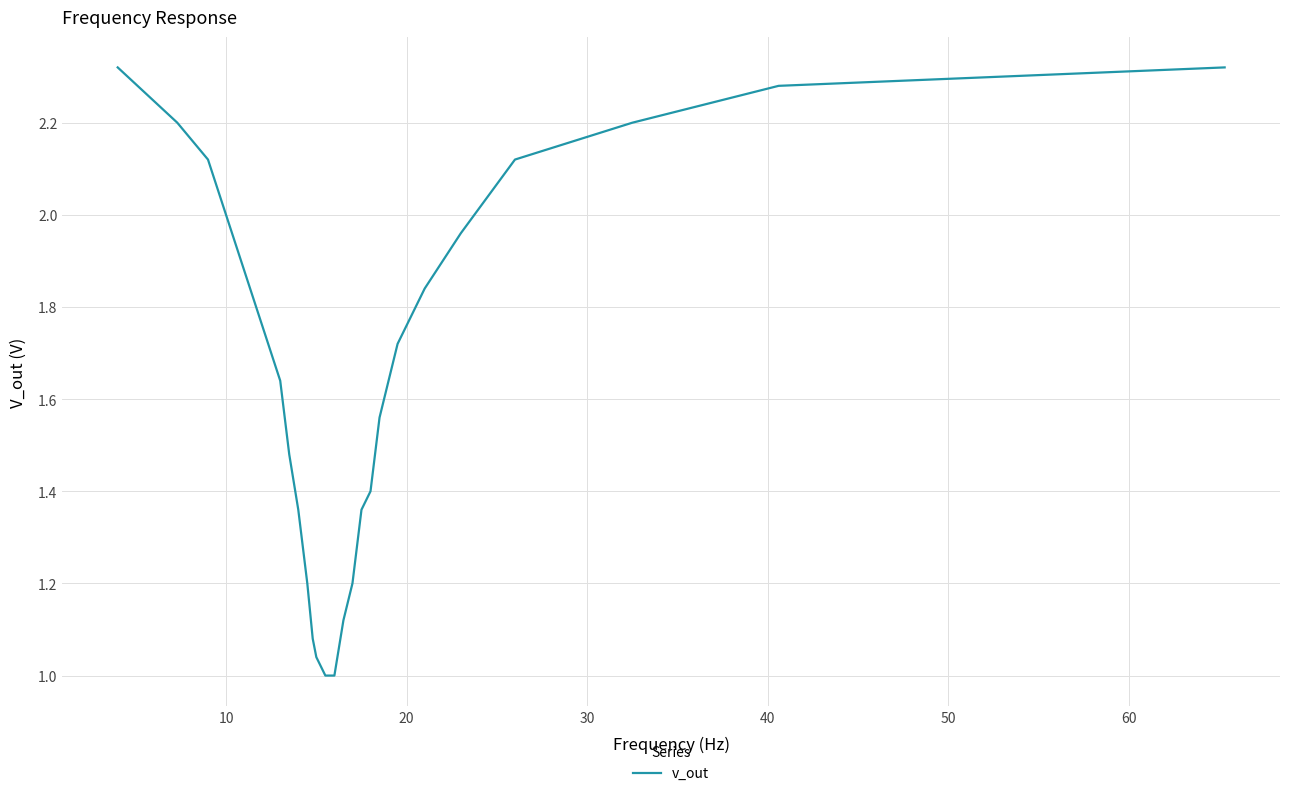

What is the difference between the maximum and minimum values?

1.3